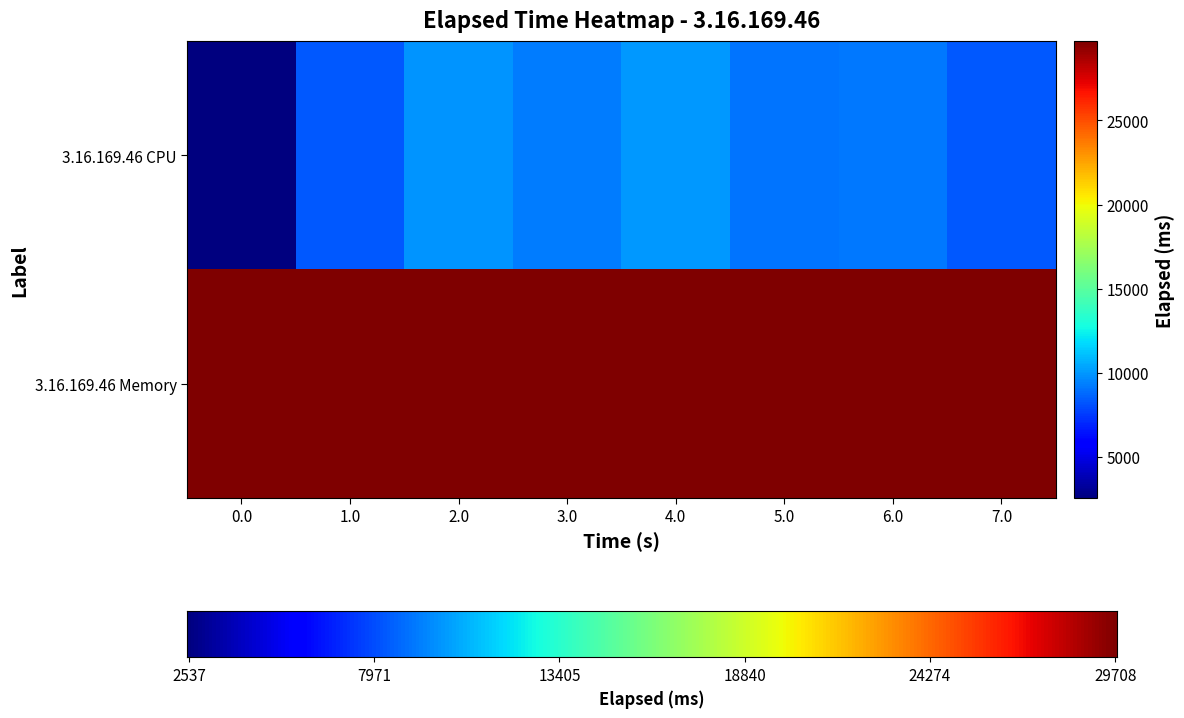

Which category has the lowest value in the 3.16.169.46 Memory series?

4.0